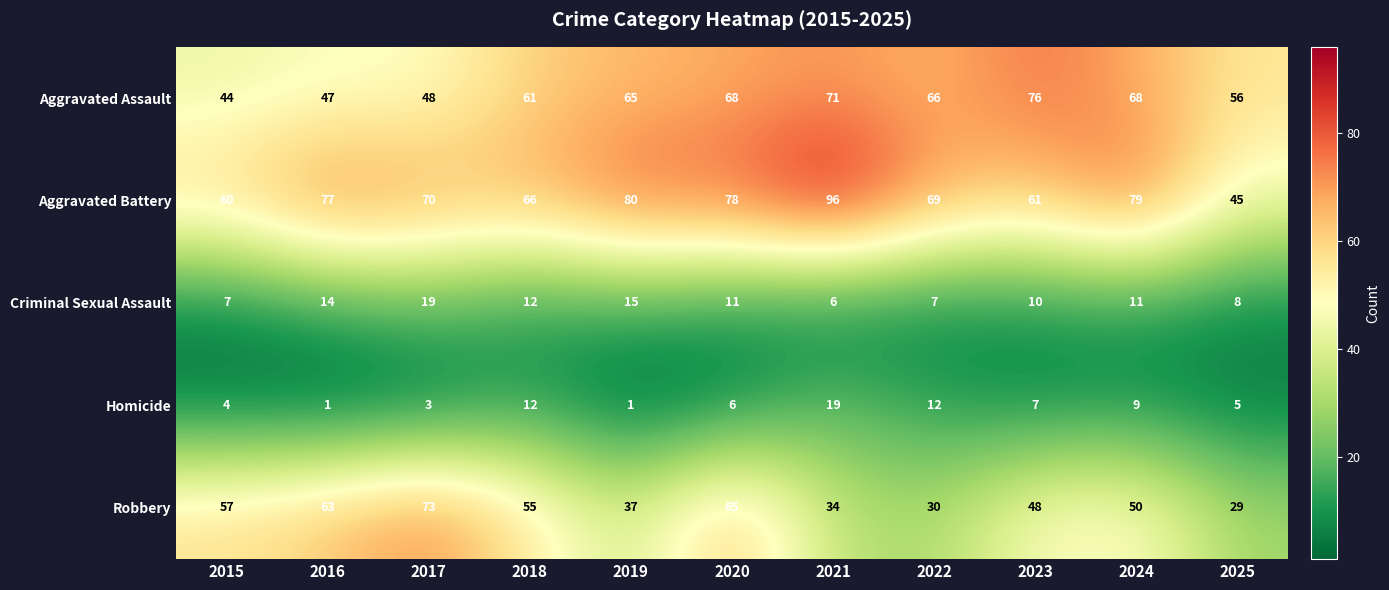

What is the difference between the maximum and second lowest values in the Aggravated Assault series?

29